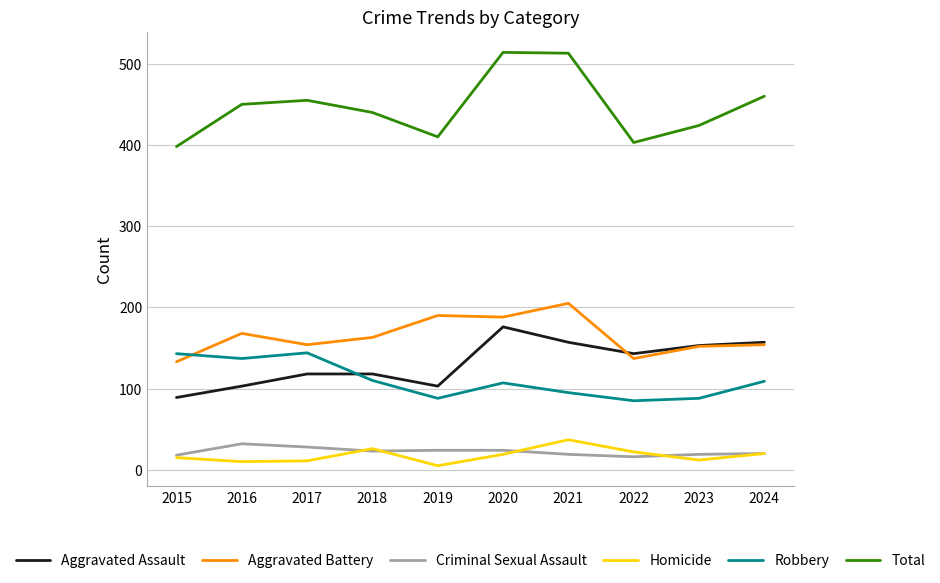

How many lines are shown in the chart?

6